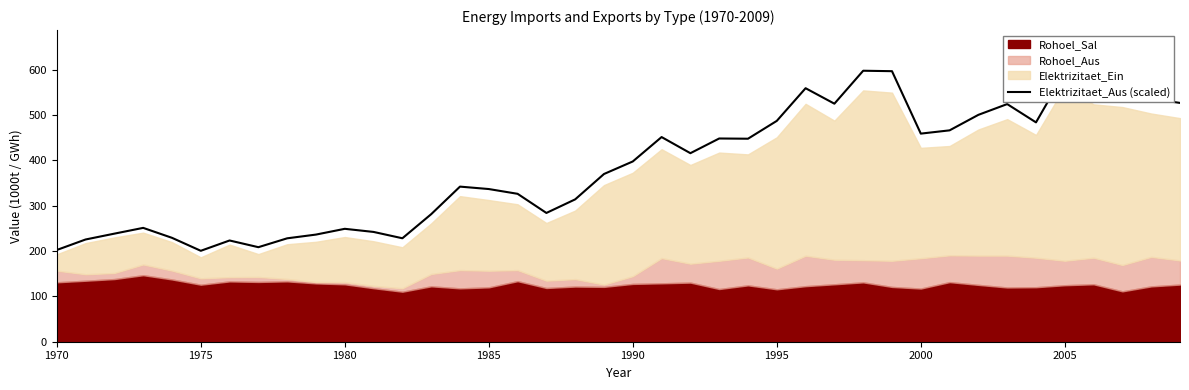

What is the minimum value for Elektrizitaet_Aus (scaled)?

200.4